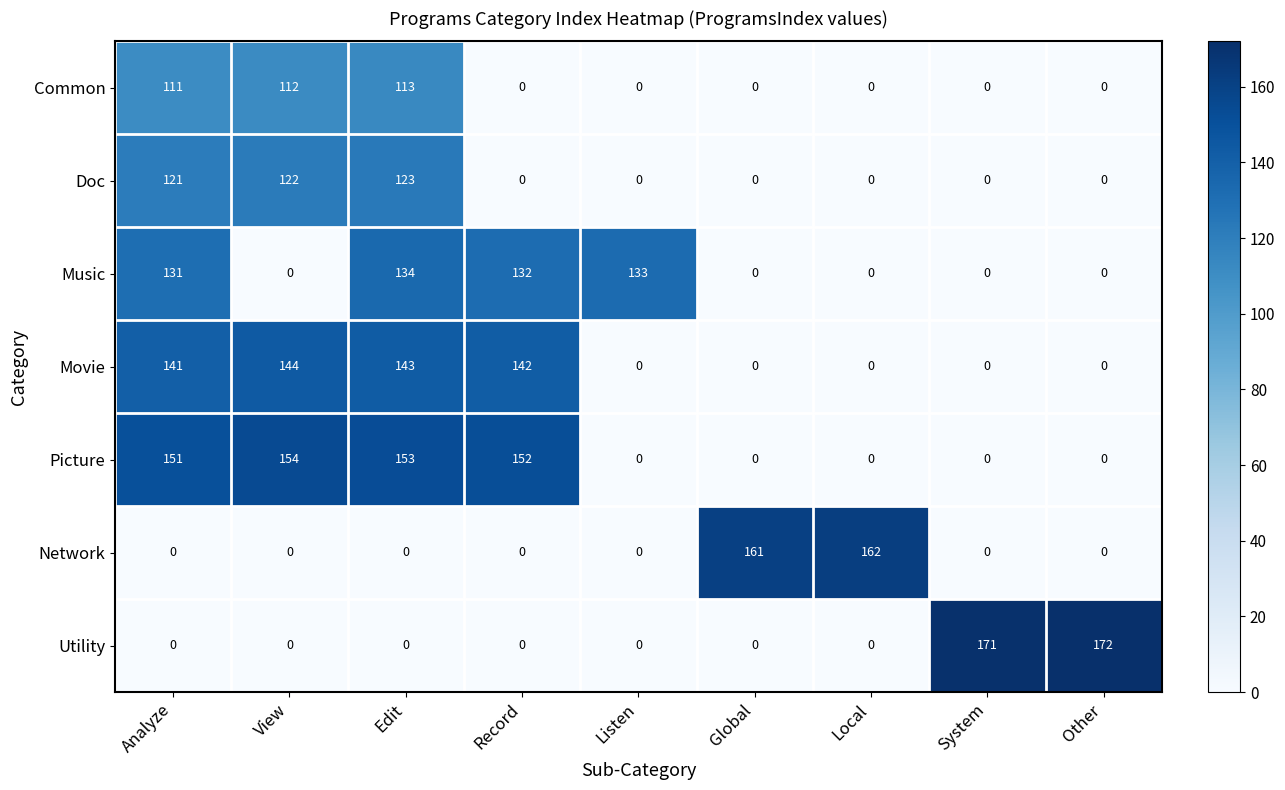

What is the highest value of the Music series?

134